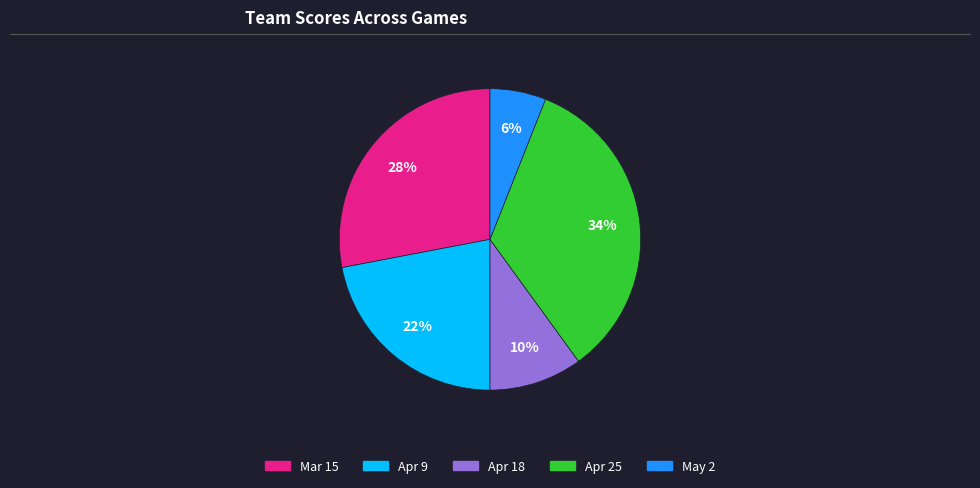

Rank the categories by value from lowest to highest.

May 2, Apr 18, Apr 9, Mar 15, Apr 25